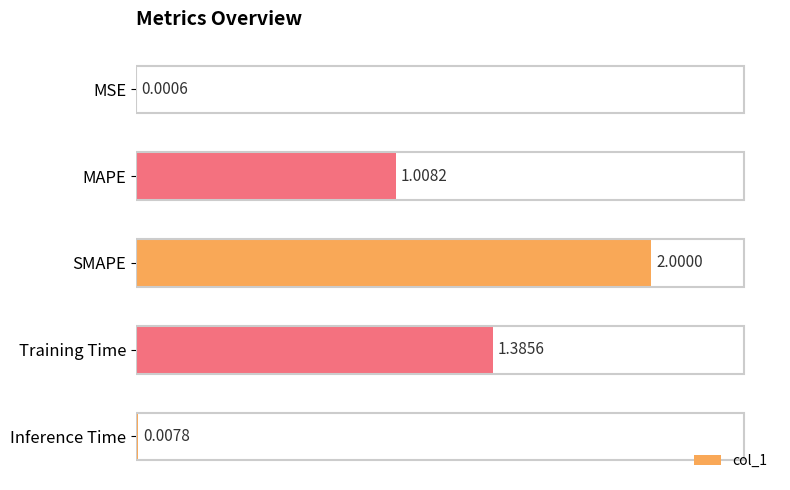

Are the bars horizontal?

Yes